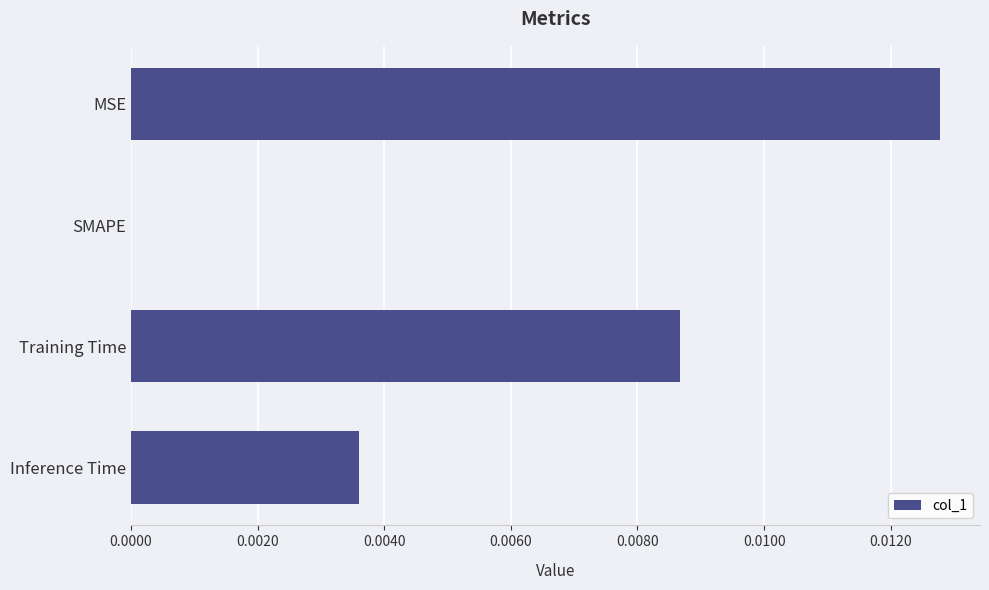

True or false: the data shows 0.0 at SMAPE.

True